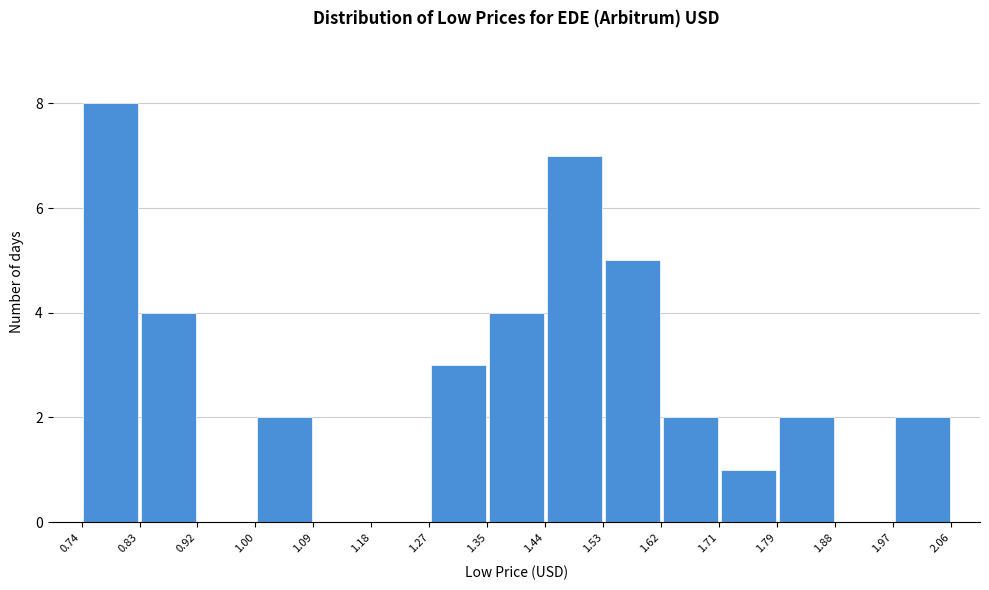

Which range on the x-axis has the tallest bar?

0.74 to 0.83